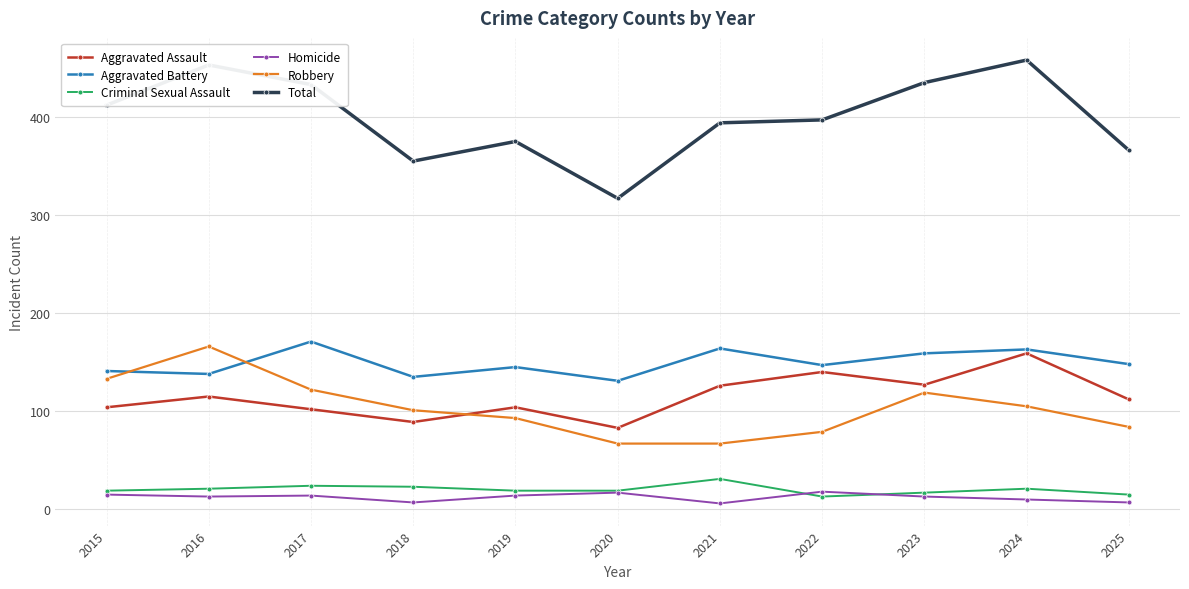

What is the difference between the maximum and minimum values in the Total series?

141